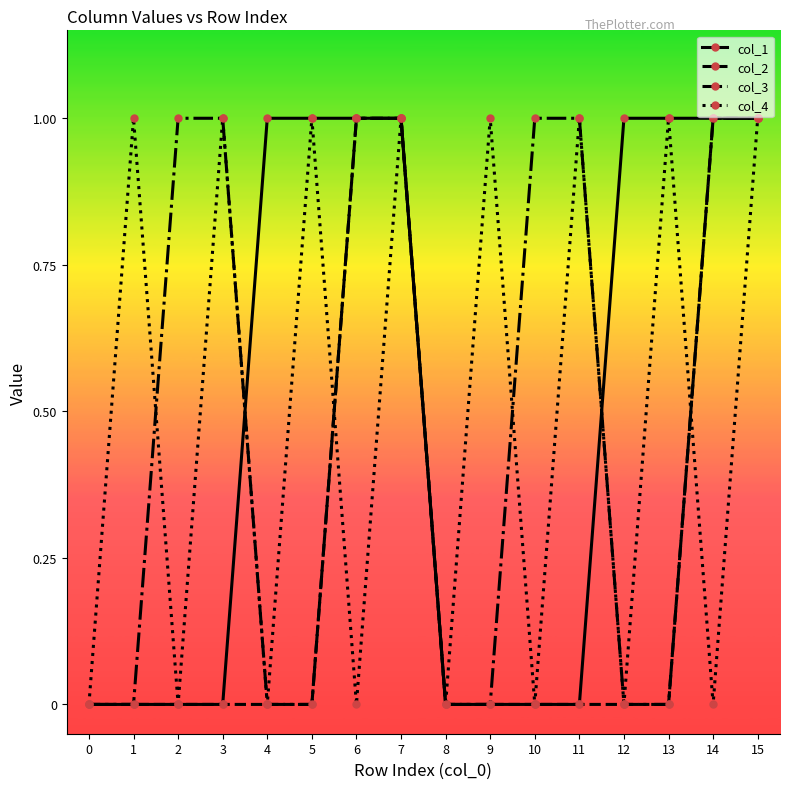

The col_2 series shows 1 at 14. True or false?

True